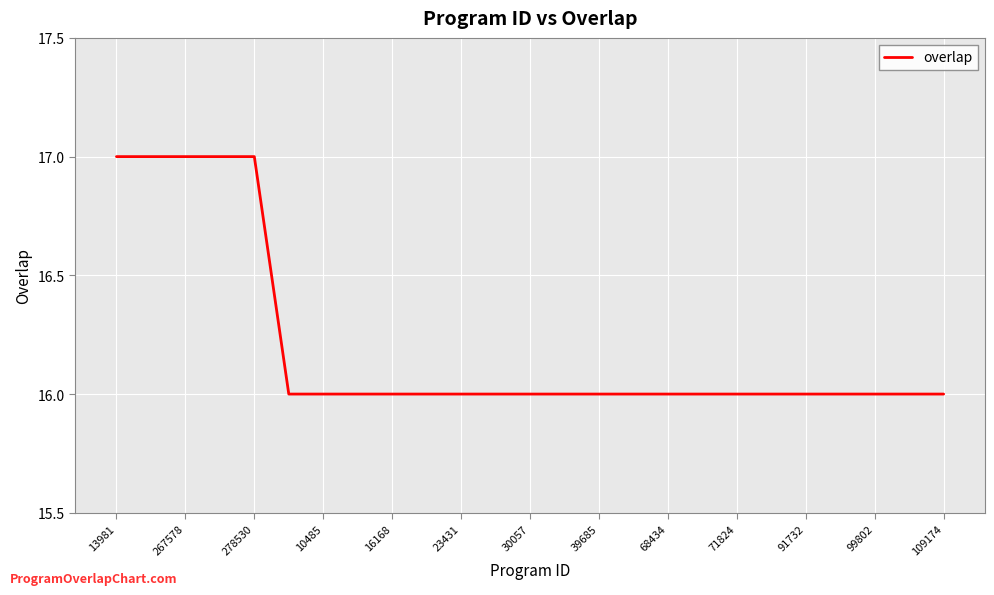

What is the minimum value shown in the chart?

16